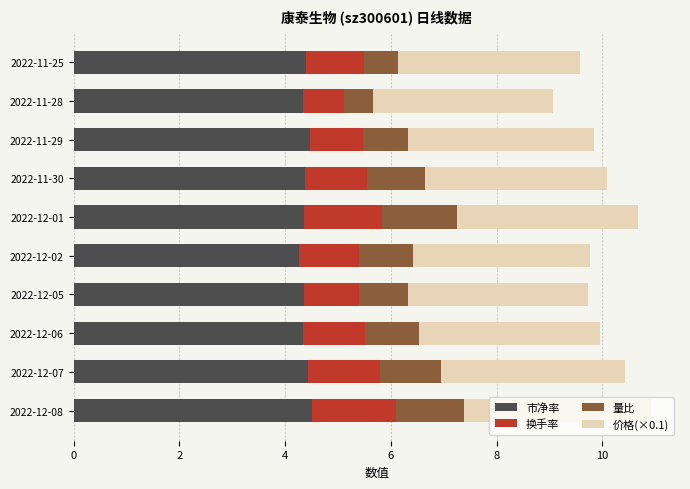

How many 市净率 values are between 4 and 5?

10